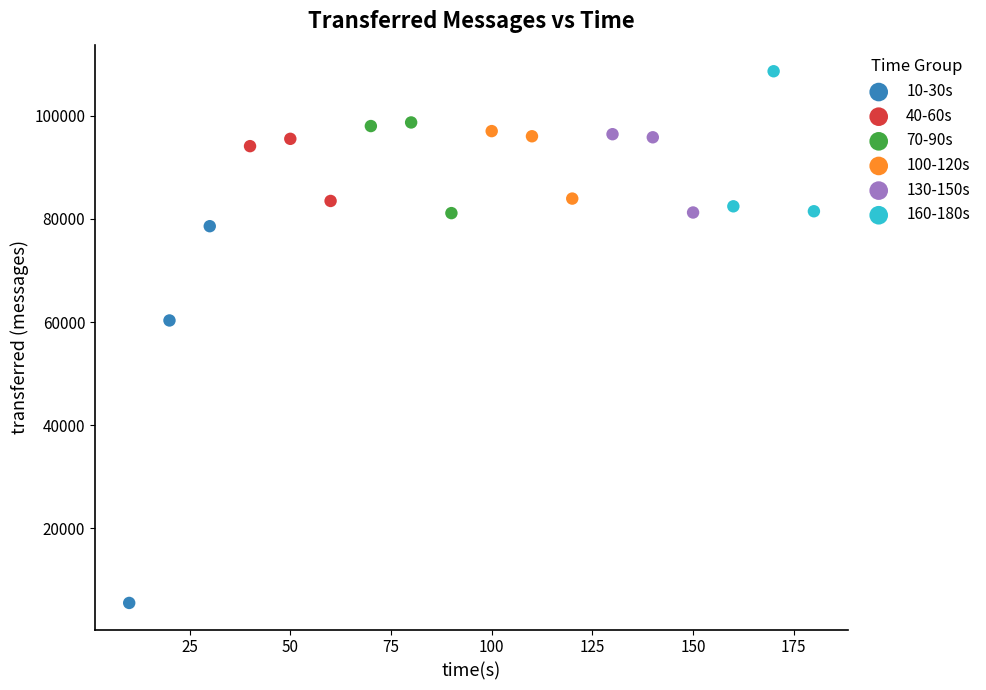

What are all the series names shown in the legend?

10-30s, 40-60s, 70-90s, 100-120s, 130-150s, 160-180s